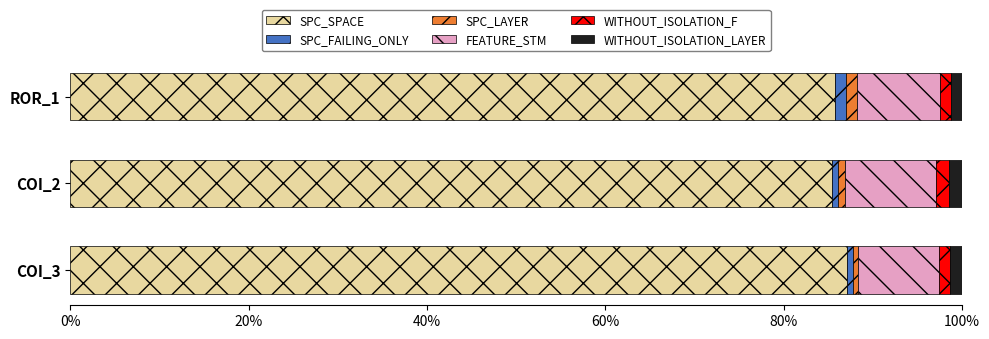

How many categories are shown in the chart?

3